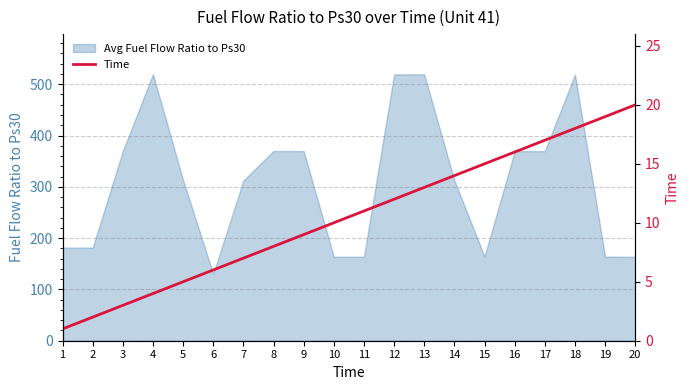

The value of Avg Fuel Flow Ratio to Ps30 at 9 is 217.9. True or false?

False